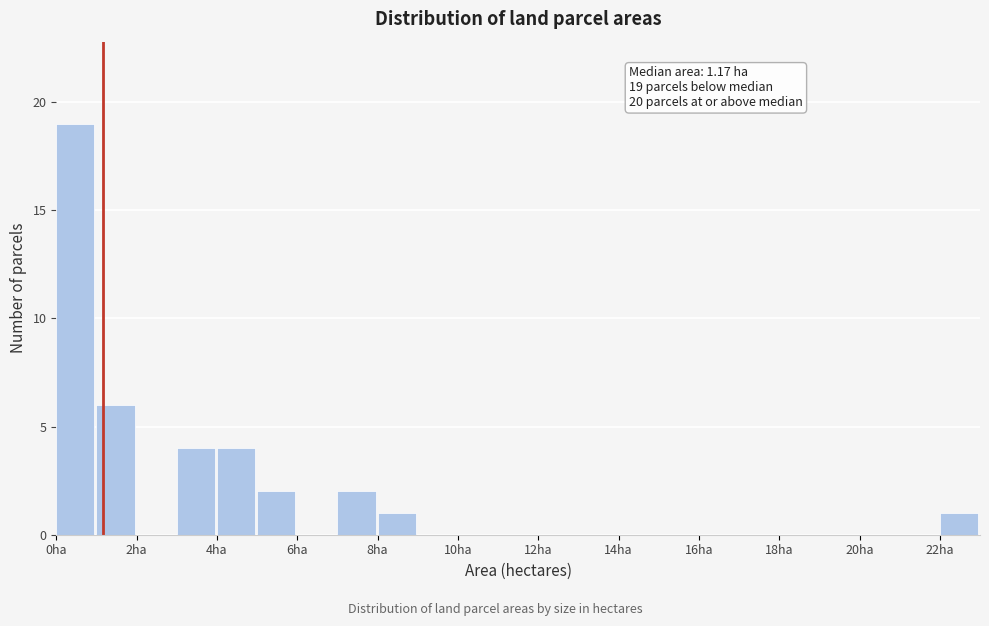

Over which range of the x-axis is the bar tallest?

0 to 1